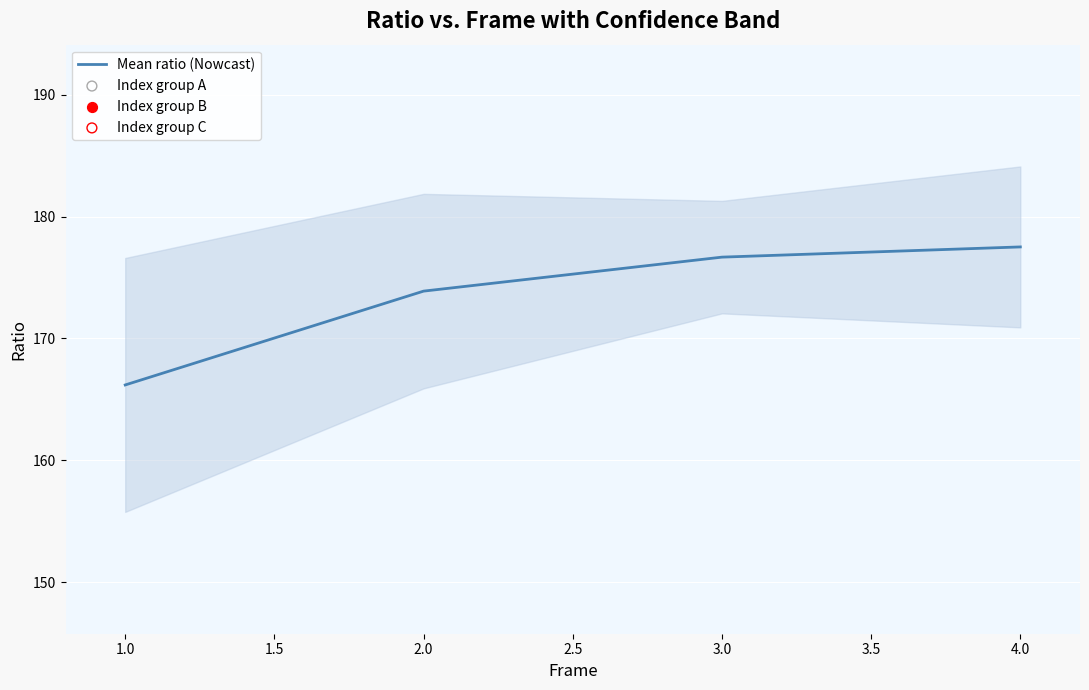

Which category has the lowest value in the Mean ratio (Nowcast) series?

1.0